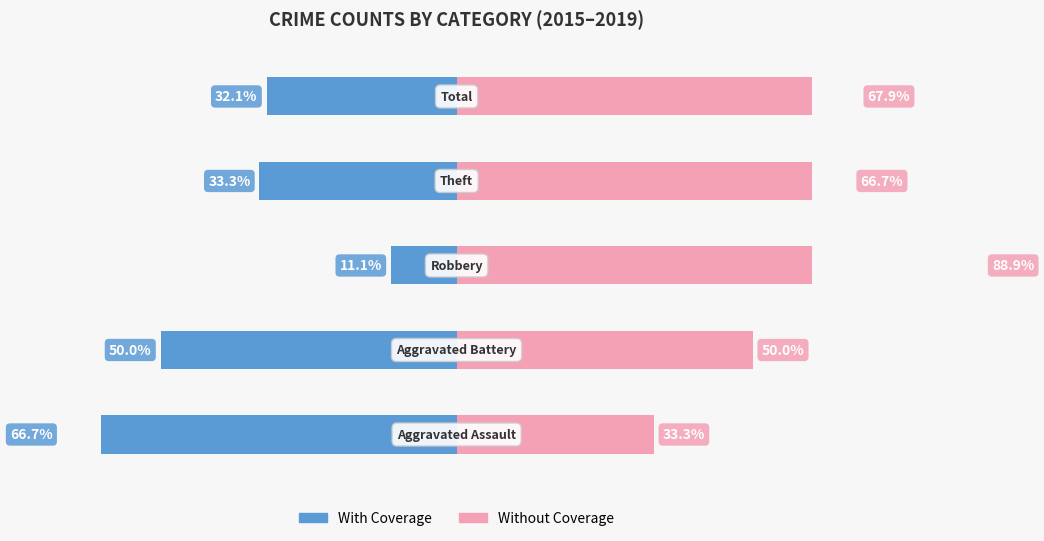

Reading left to right, what are all the values shown in this chart?

With Coverage: -66.7	-50.0	-11.1	-33.3	-32.1
Without Coverage: 33.3	50.0	88.9	66.7	67.9